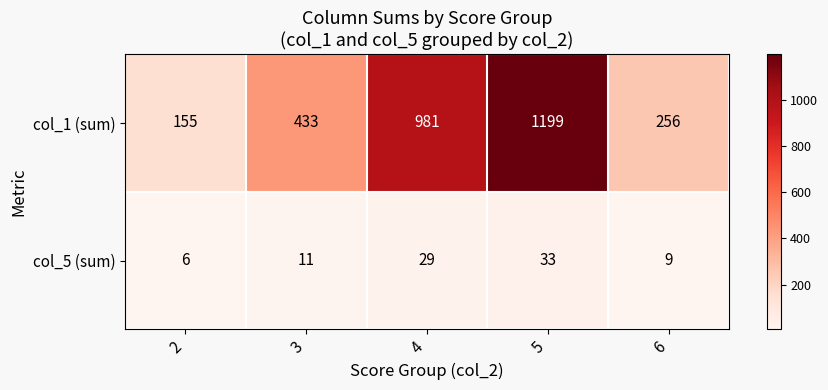

What is the sum of the col_1 (sum) values at 2 and 6?

411